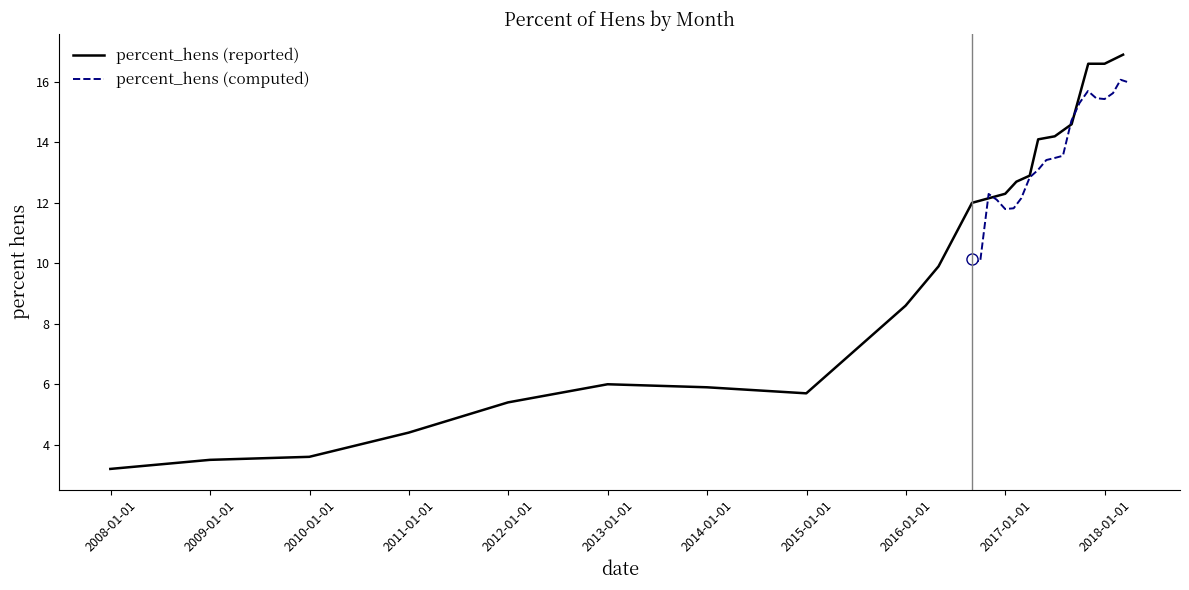

At how many categories does at least one series exceed 6?

20